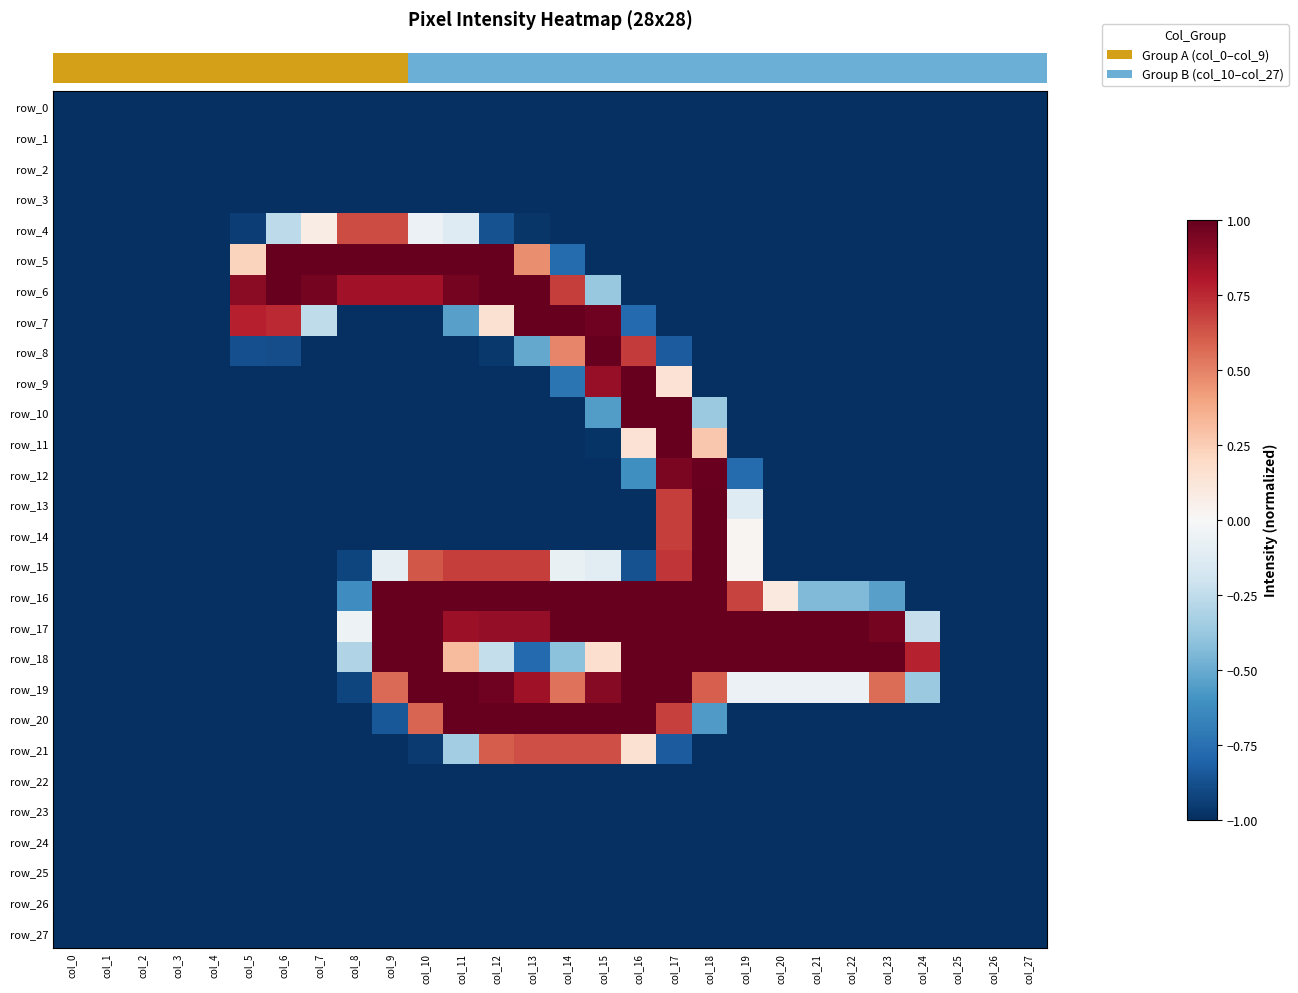

Where does the row_17 series first go above 0?

col_9